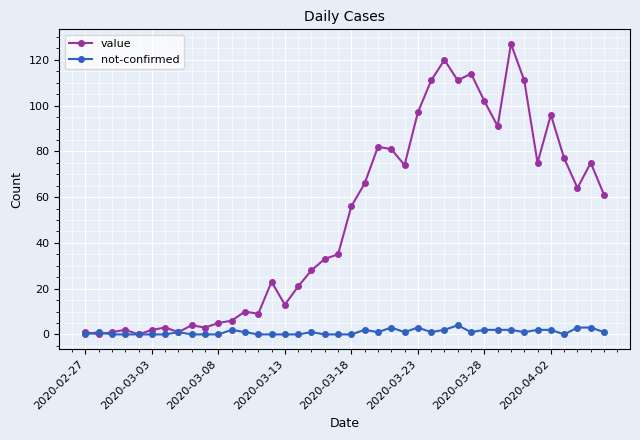

List the series in order of their overall mean, lowest first.

not-confirmed, value